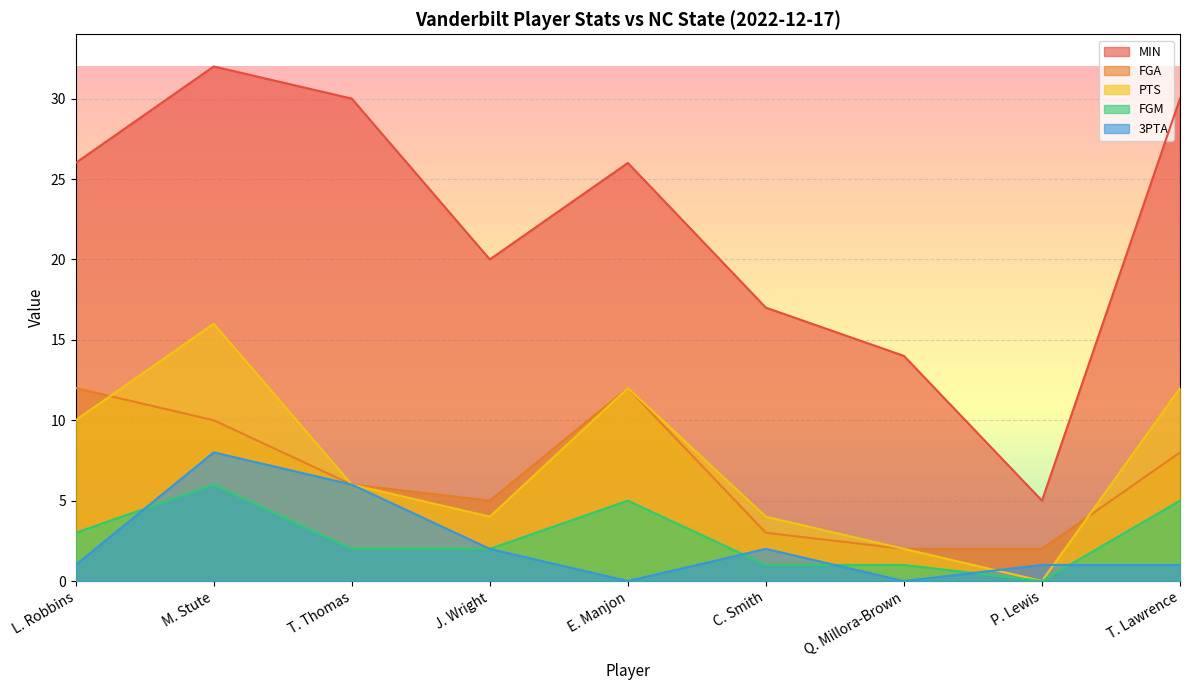

Where does the 3PTA series first go above 1?

M. Stute